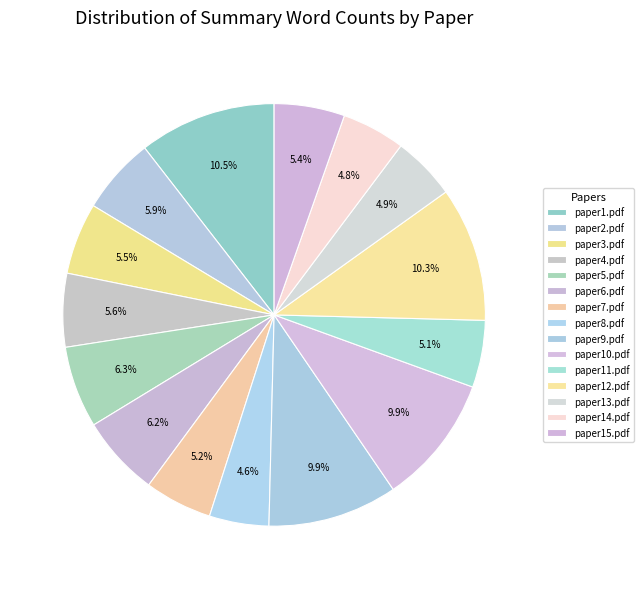

Rank the categories by value from lowest to highest.

paper8.pdf, paper14.pdf, paper13.pdf, paper11.pdf, paper7.pdf, paper15.pdf, paper3.pdf, paper4.pdf, paper2.pdf, paper6.pdf, paper5.pdf, paper9.pdf, paper10.pdf, paper12.pdf, paper1.pdf